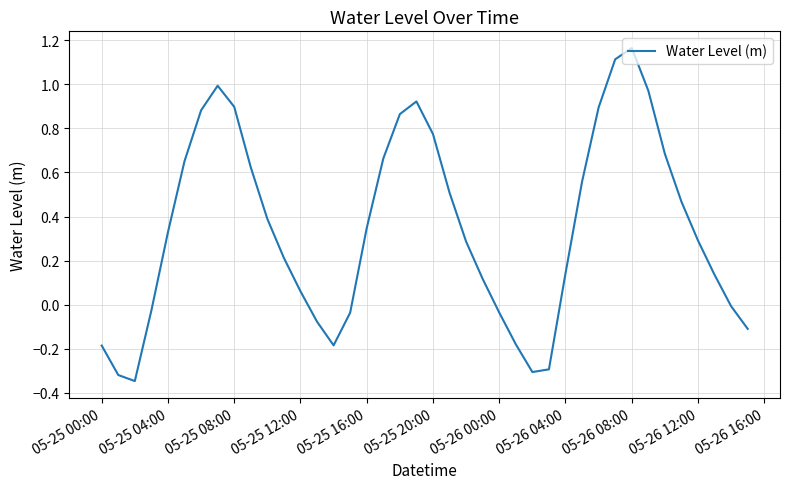

Does the chart have visible grid lines?

Yes